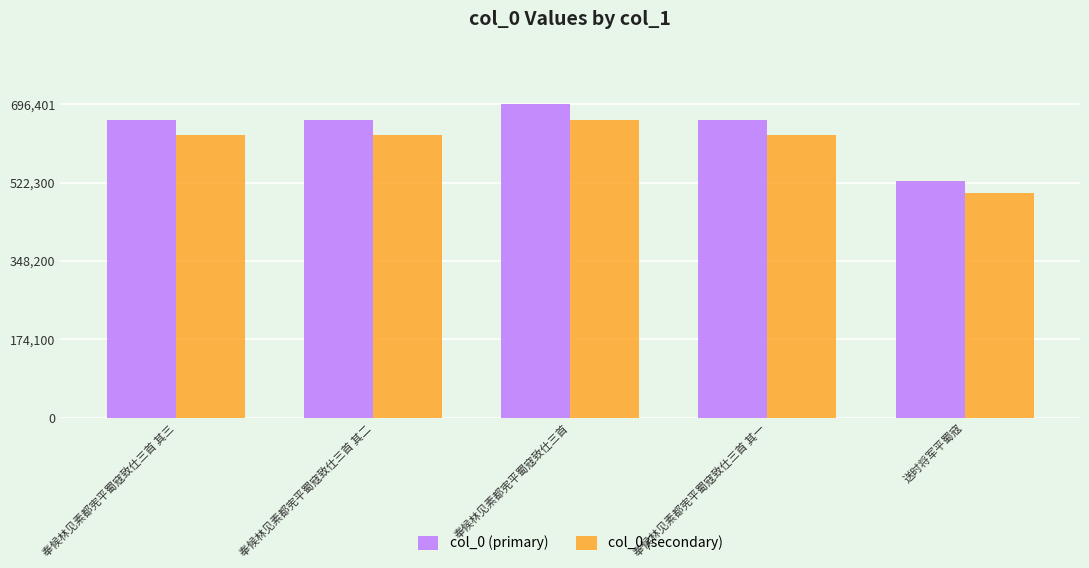

What is the sum of all col_0 (secondary) values?

3047881.2